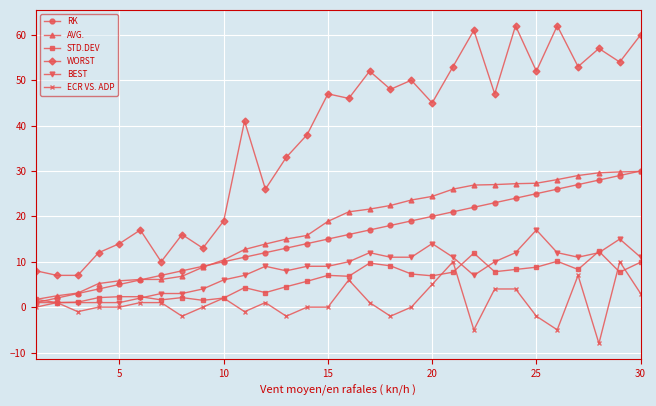

Which series has the largest range (max minus min)?

WORST